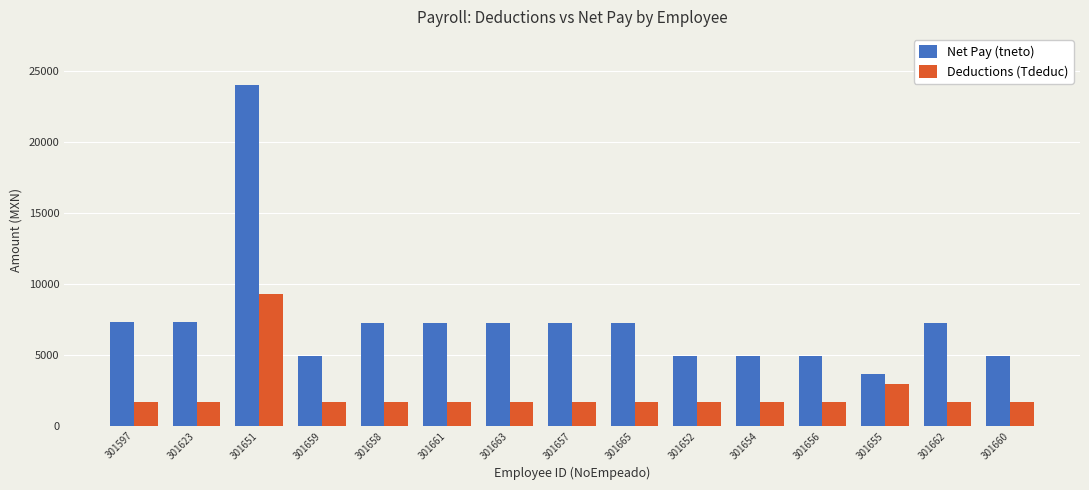

What are all the series names shown in the legend?

Net Pay (tneto), Deductions (Tdeduc)